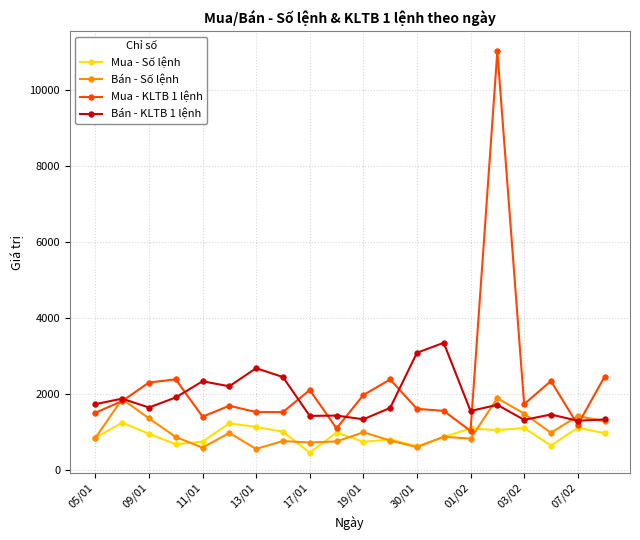

What is the difference between the maximum and second lowest values in the Bán - KLTB 1 lệnh series?

2028.0